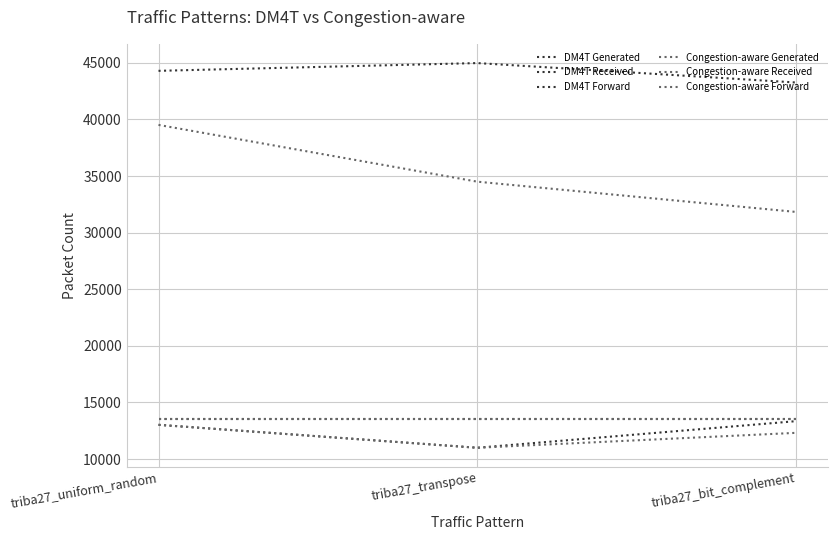

Is this an area chart (filled region under the line)?

No